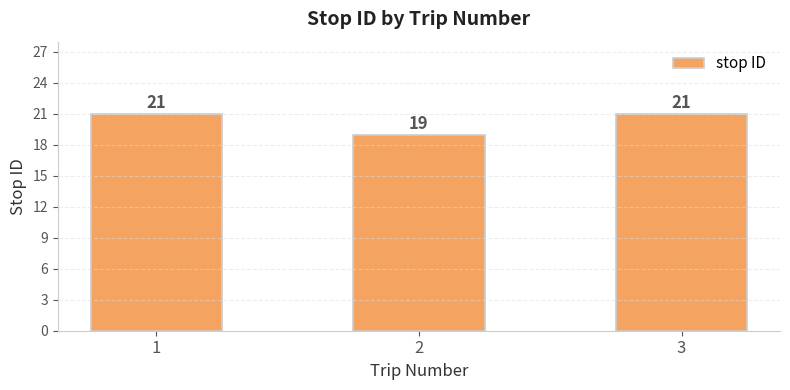

What is the change in value from 2 to 3?

+2